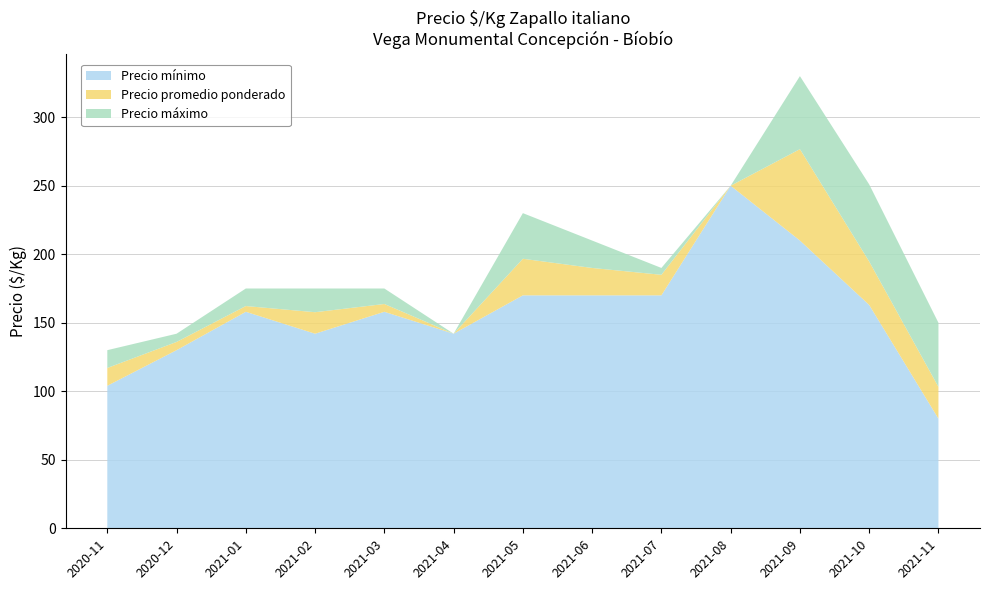

At which category is the sum across all series the highest?

2021-09